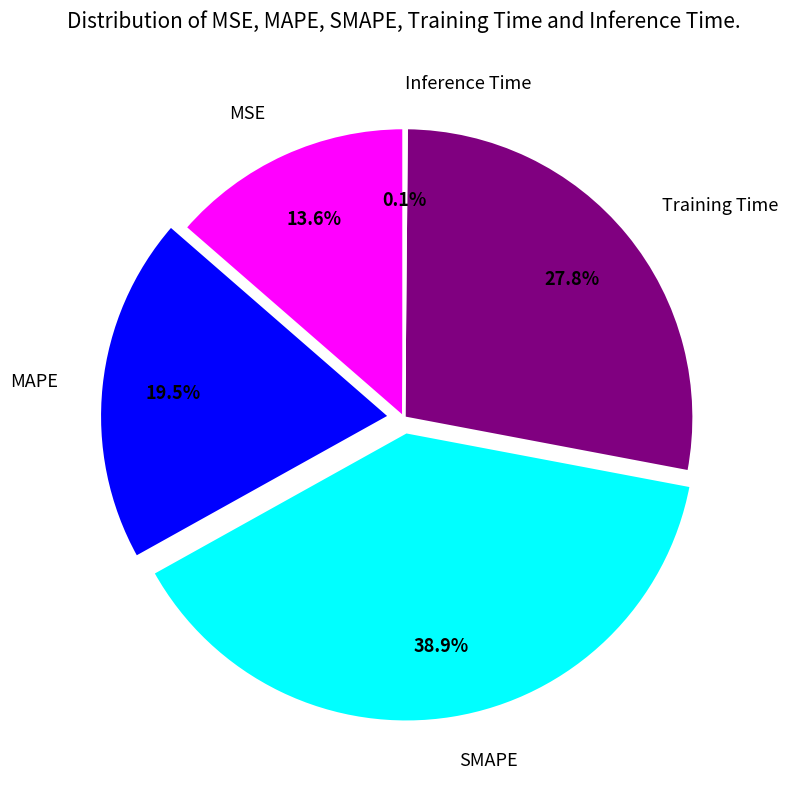

Does any single category account for the majority?

No